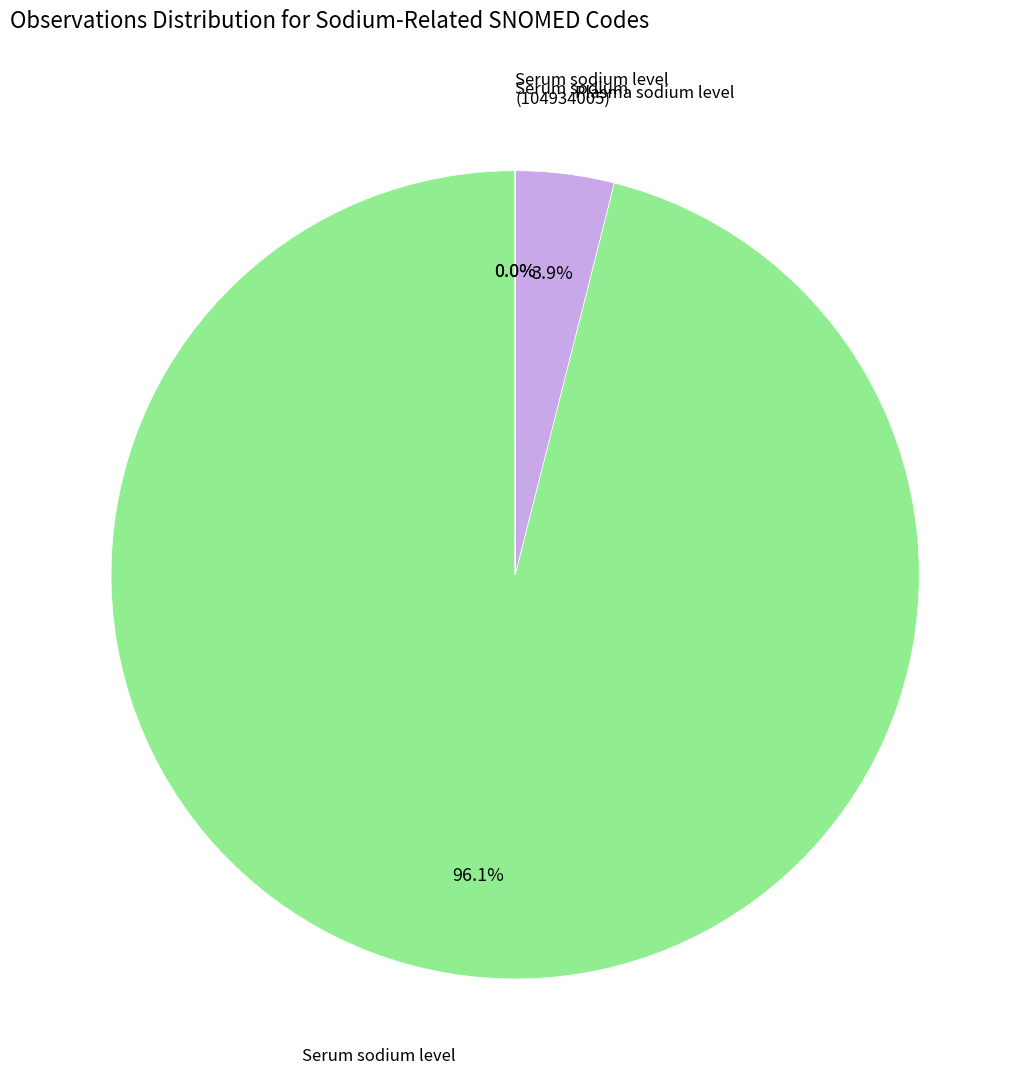

Is there a majority slice in this chart?

Yes